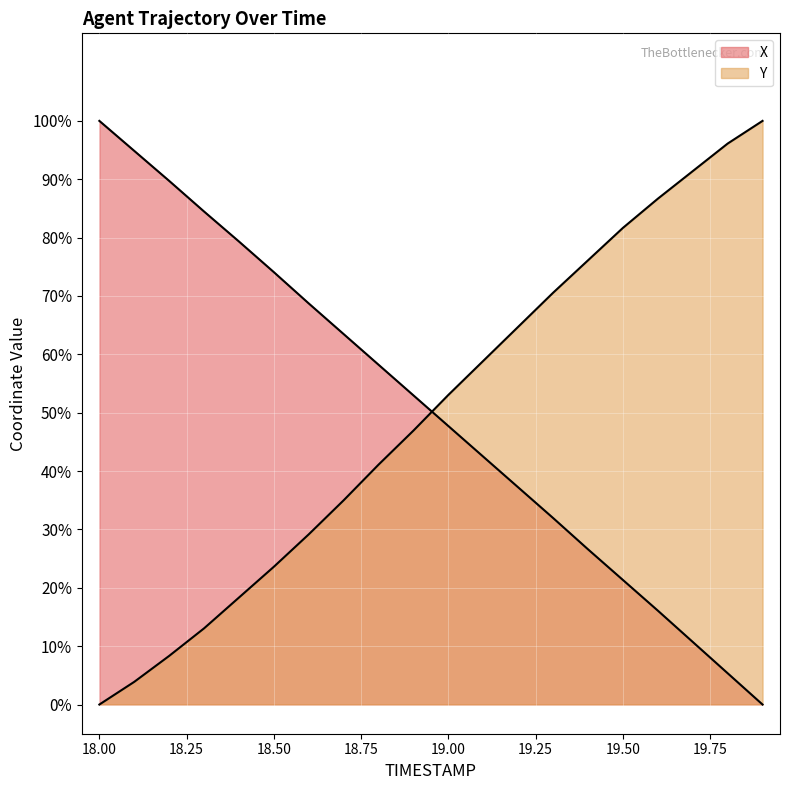

Between 18.2 and 18.4, which series saw the biggest shift?

X